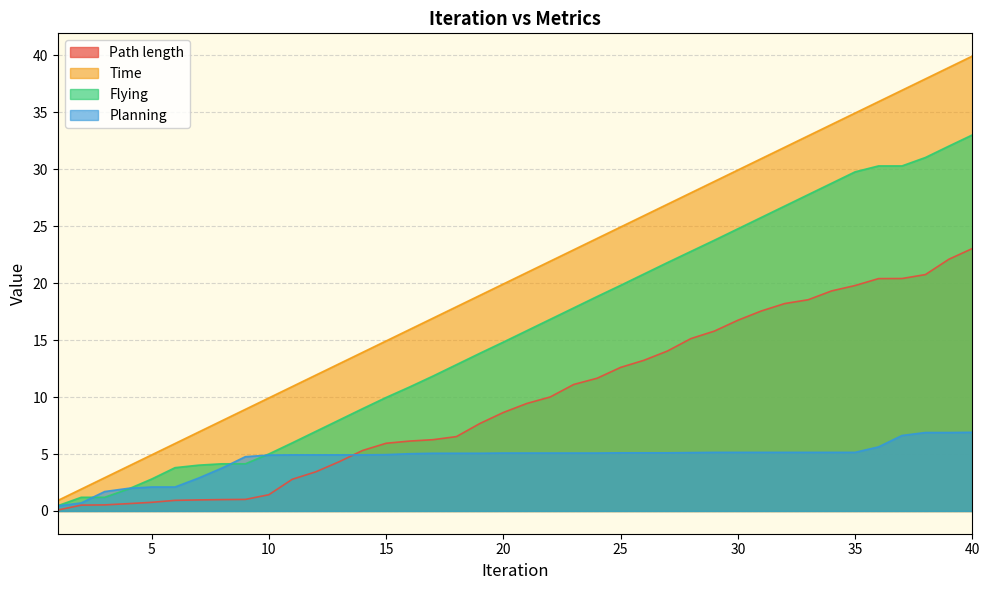

The Flying series shows 27.8 at 33. True or false?

True